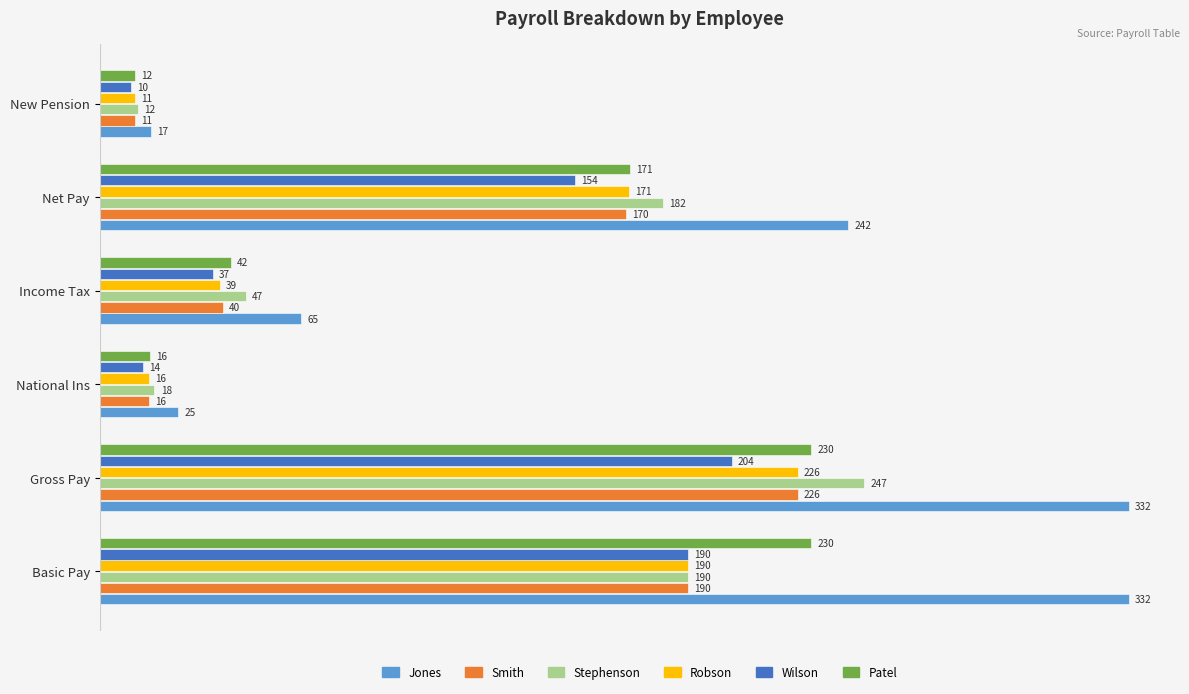

Rank the categories by Smith value from highest to lowest.

Gross Pay, Basic Pay, Net Pay, Income Tax, National Ins, New Pension